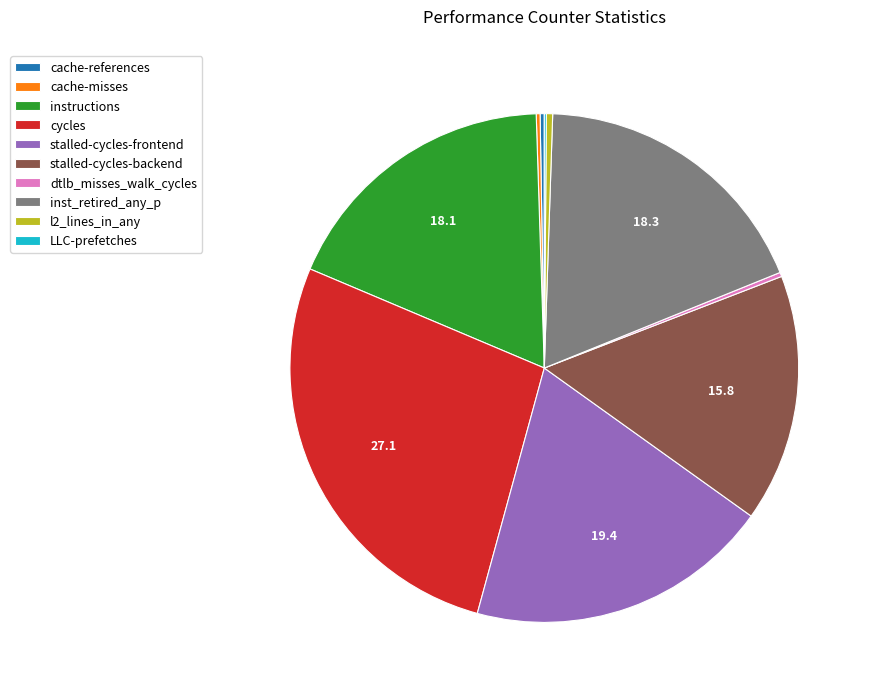

Which slice is the largest?

cycles